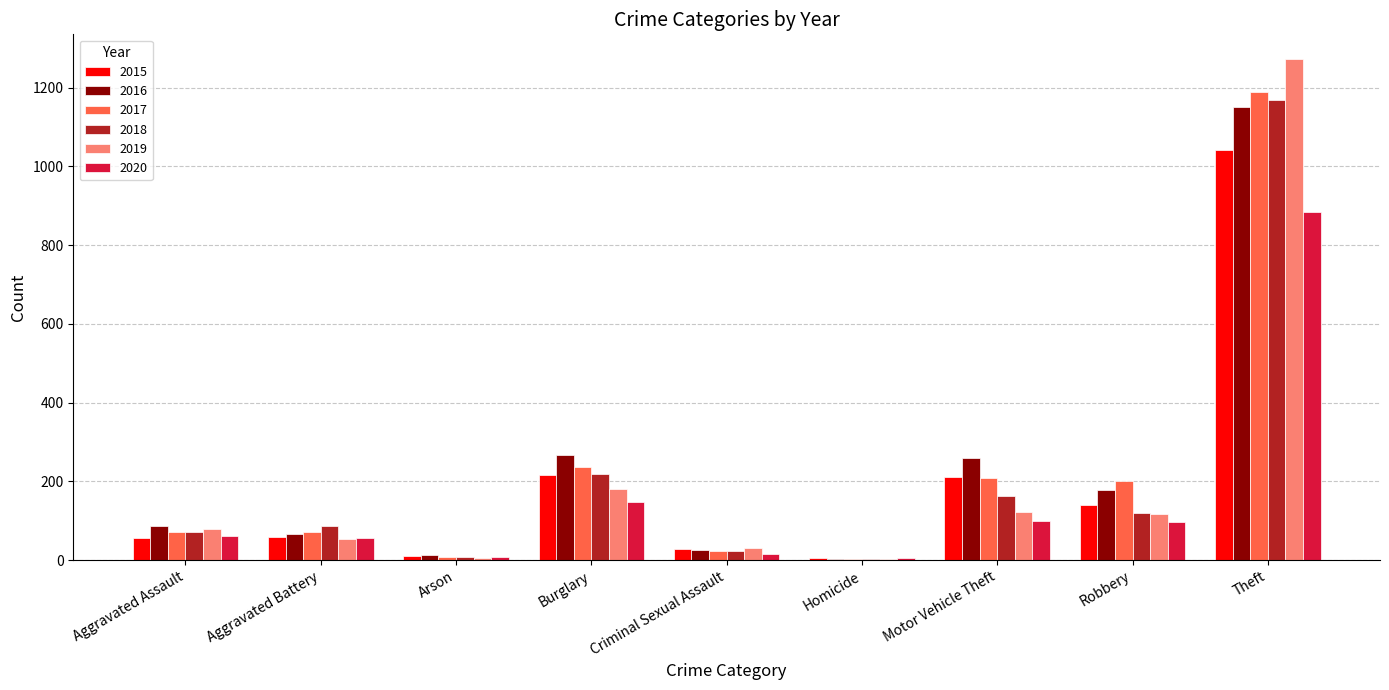

What are all the series names shown in the legend?

2015, 2016, 2017, 2018, 2019, 2020